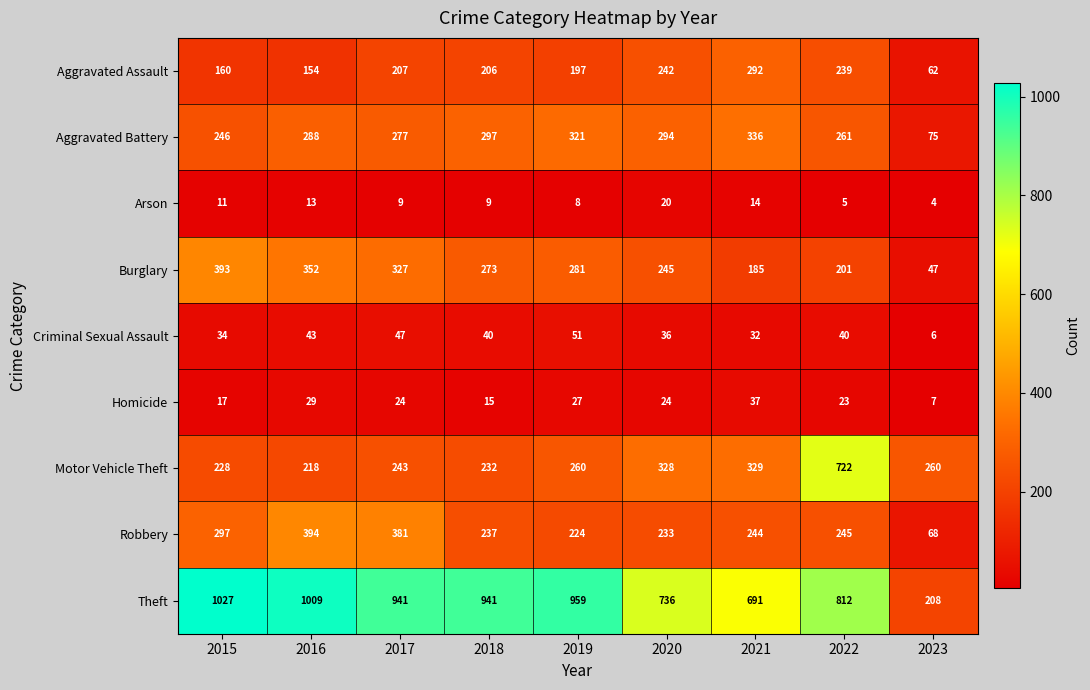

Between 2017 and 2023, which series saw the biggest shift?

Theft